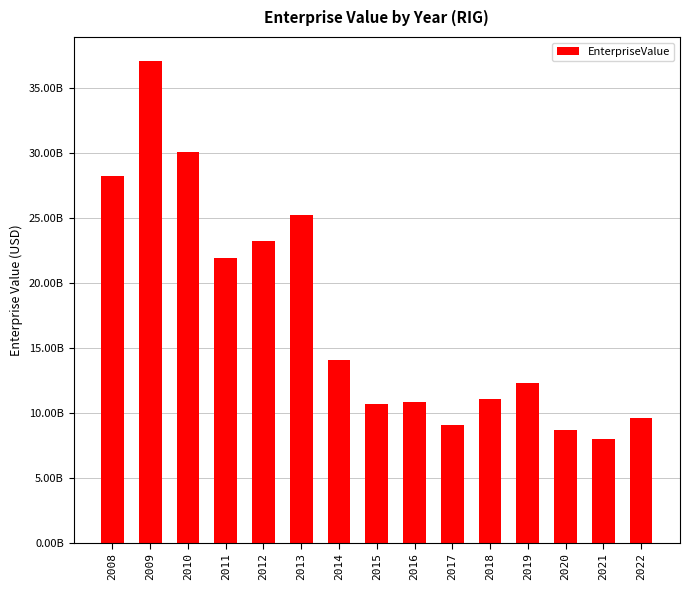

What is the greatest value displayed?

37083000000